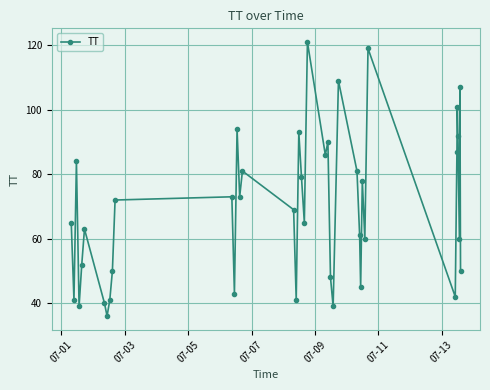

Reading left to right, transcribe all the data shown in this chart.

65	41	84	39	52	63	40	36	41	50	72	73	43	94	73	81	69	41	93	79	65	121	86	90	48	39	109	81	61	45	78	60	119	42	87	101	92	60	107	50